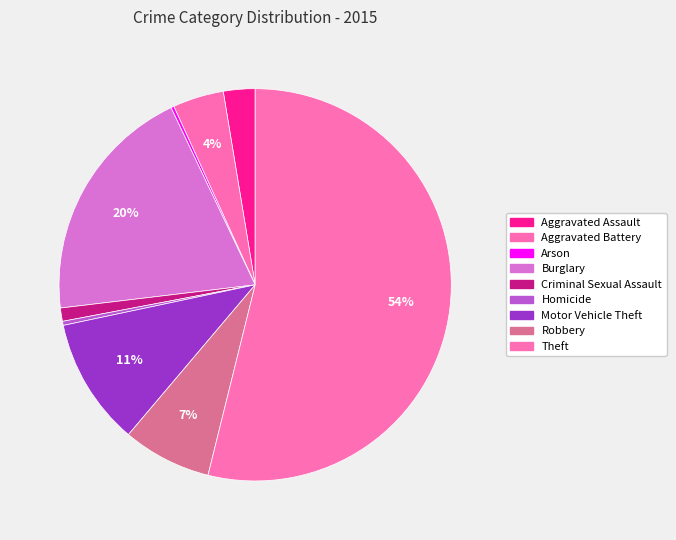

The Homicide slice represents 0% of the pie. True or false?

True